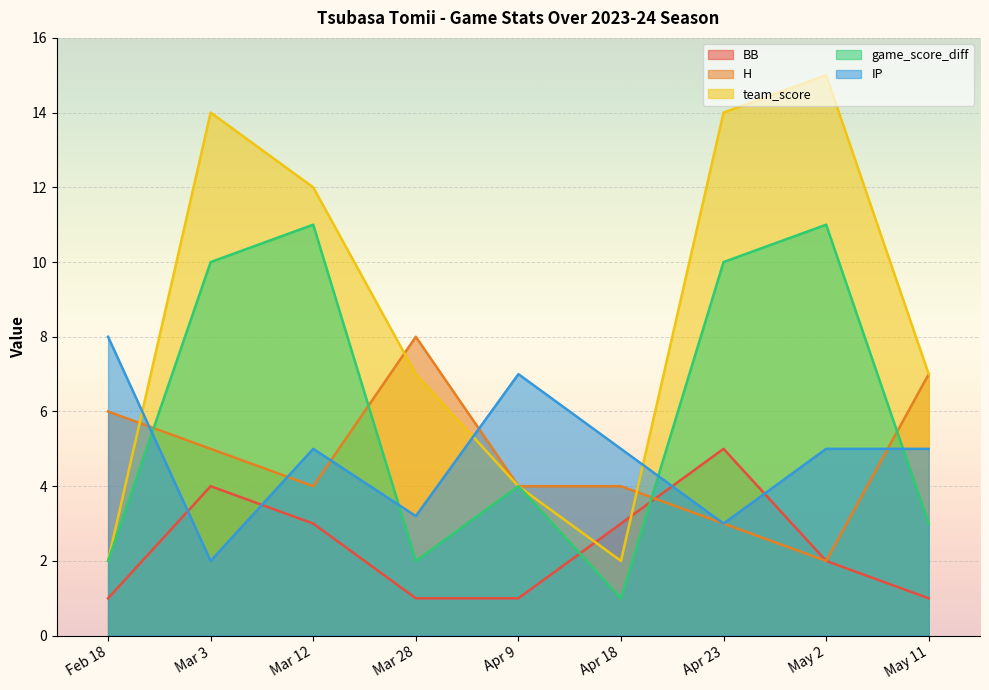

Reading left to right, extract all data points from this chart.

BB: Feb 18=1.0	Mar 3=4.0	Mar 12=3.0	Mar 28=1.0	Apr 9=1.0	Apr 18=3.0	Apr 23=5.0	May 2=2.0	May 11=1.0
H: Feb 18=6.0	Mar 3=5.0	Mar 12=4.0	Mar 28=8.0	Apr 9=4.0	Apr 18=4.0	Apr 23=3.0	May 2=2.0	May 11=7.0
team_score: Feb 18=2.0	Mar 3=14.0	Mar 12=12.0	Mar 28=7.0	Apr 9=4.0	Apr 18=2.0	Apr 23=14.0	May 2=15.0	May 11=7.0
game_score_diff: Feb 18=2.0	Mar 3=10.0	Mar 12=11.0	Mar 28=2.0	Apr 9=4.0	Apr 18=1.0	Apr 23=10.0	May 2=11.0	May 11=3.0
IP: Feb 18=8.0	Mar 3=2.0	Mar 12=5.0	Mar 28=3.2	Apr 9=7.0	Apr 18=5.0	Apr 23=3.0	May 2=5.0	May 11=5.0